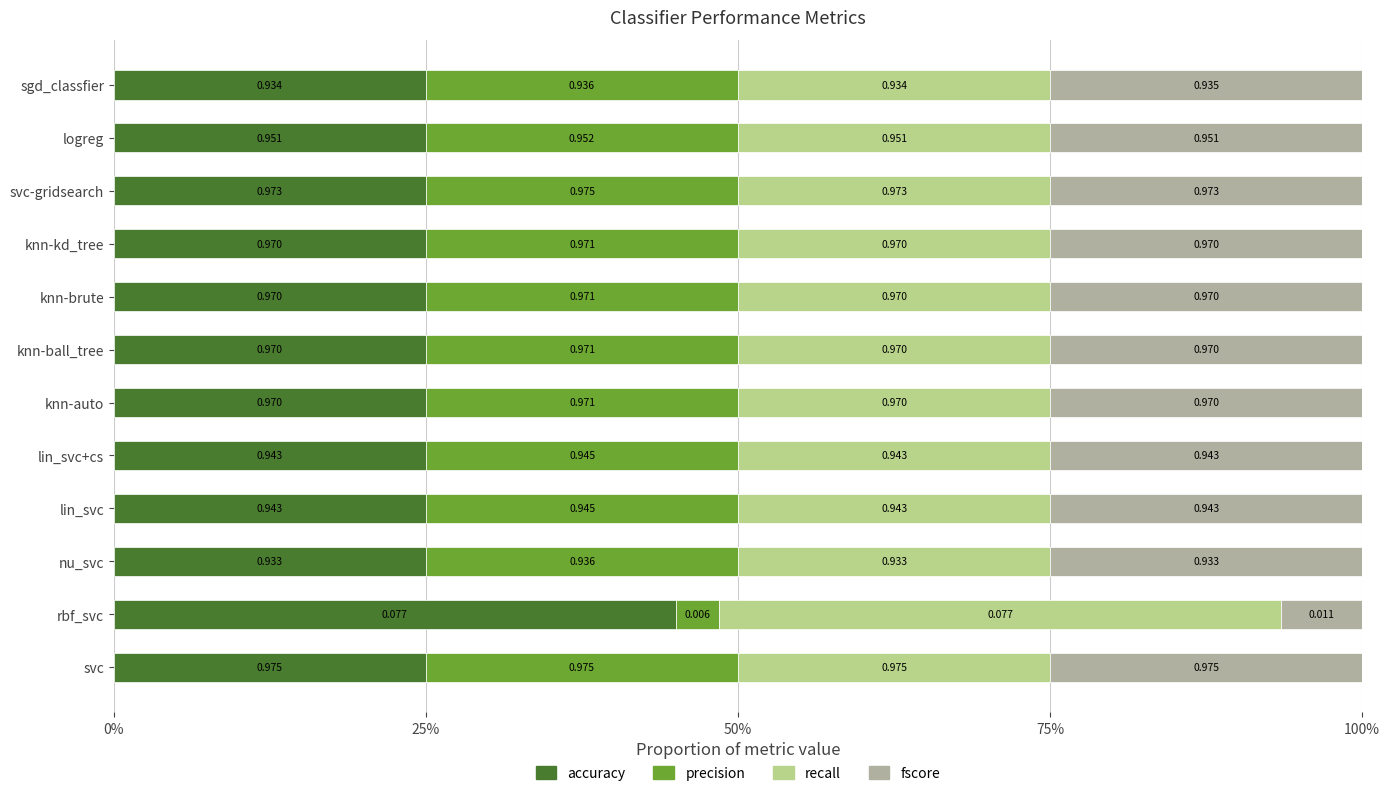

What are all the series names shown in the legend?

accuracy, precision, recall, fscore